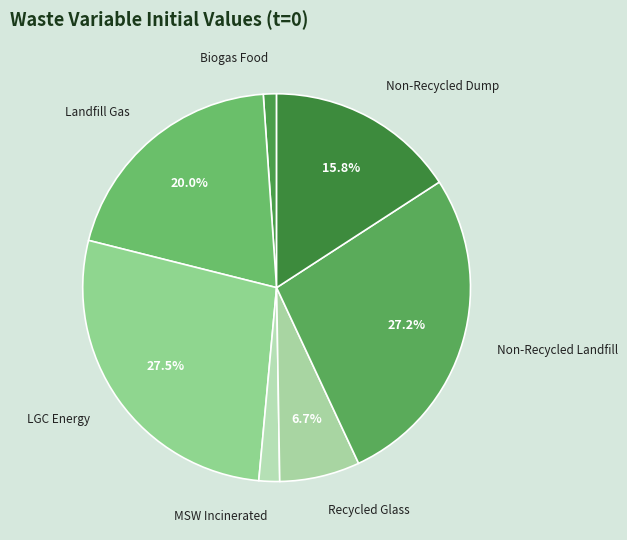

Between Biogas Food and MSW Incinerated, which is larger?

MSW Incinerated